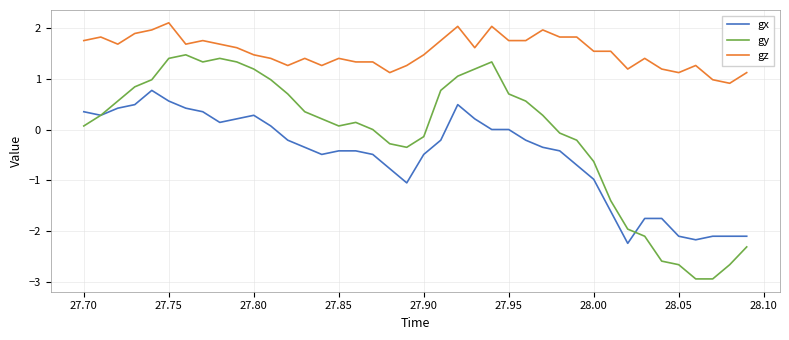

True or false: gy and gz intersect in this chart.

False